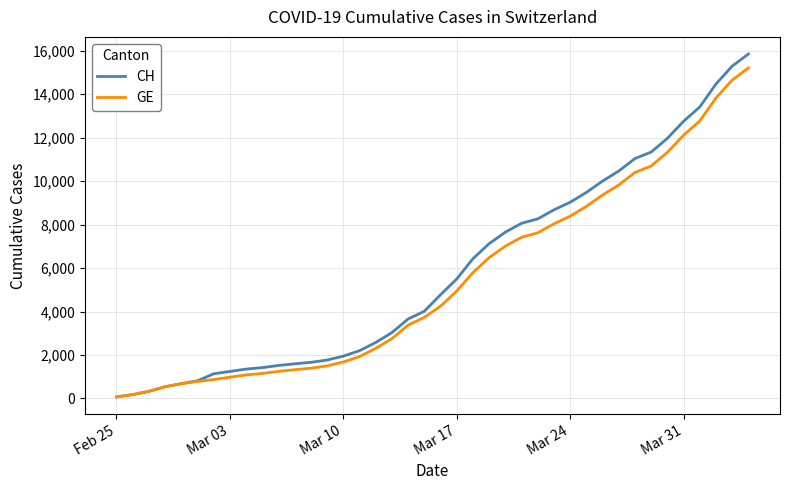

Which series has the widest spread of values?

CH